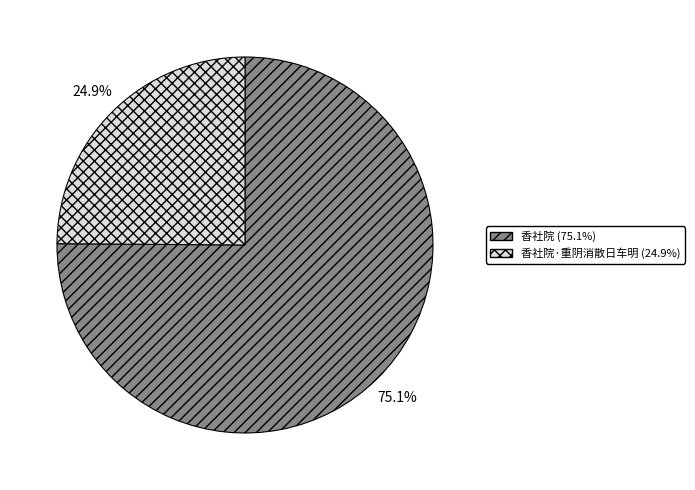

Count the number of slices in the pie.

2